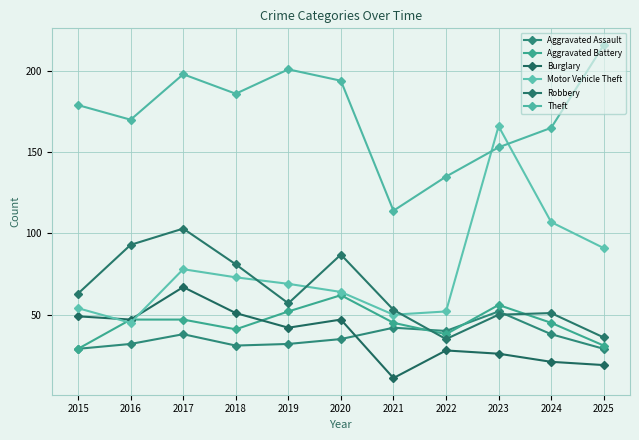

Reading left to right, what are all the values shown in this chart?

Aggravated Assault: 2015=29	2016=32	2017=38	2018=31	2019=32	2020=35	2021=42	2022=40	2023=52	2024=38	2025=29
Aggravated Battery: 2015=29	2016=47	2017=47	2018=41	2019=52	2020=62	2021=45	2022=38	2023=56	2024=45	2025=31
Burglary: 2015=49	2016=47	2017=67	2018=51	2019=42	2020=47	2021=11	2022=28	2023=26	2024=21	2025=19
Motor Vehicle Theft: 2015=54	2016=45	2017=78	2018=73	2019=69	2020=64	2021=50	2022=52	2023=166	2024=107	2025=91
Robbery: 2015=63	2016=93	2017=103	2018=81	2019=57	2020=87	2021=53	2022=35	2023=50	2024=51	2025=36
Theft: 2015=179	2016=170	2017=198	2018=186	2019=201	2020=194	2021=114	2022=135	2023=153	2024=165	2025=216